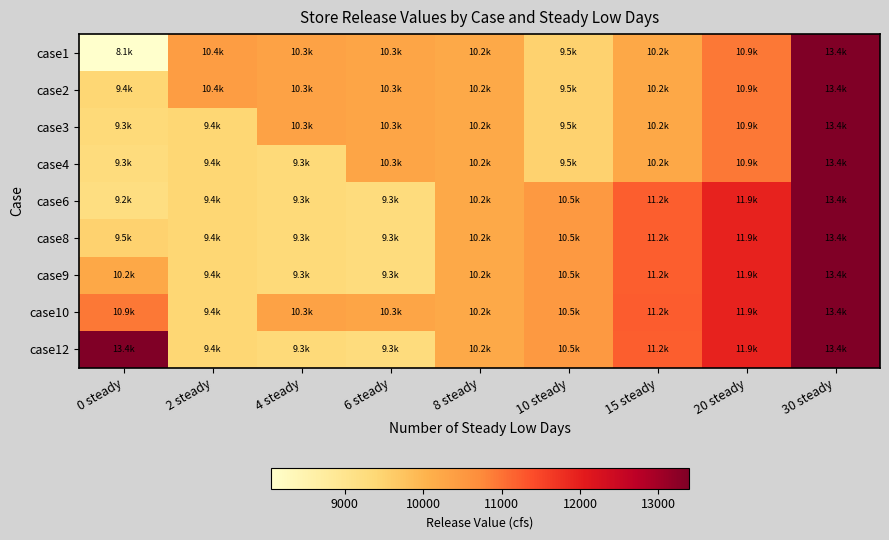

How many series are shown in this chart?

9